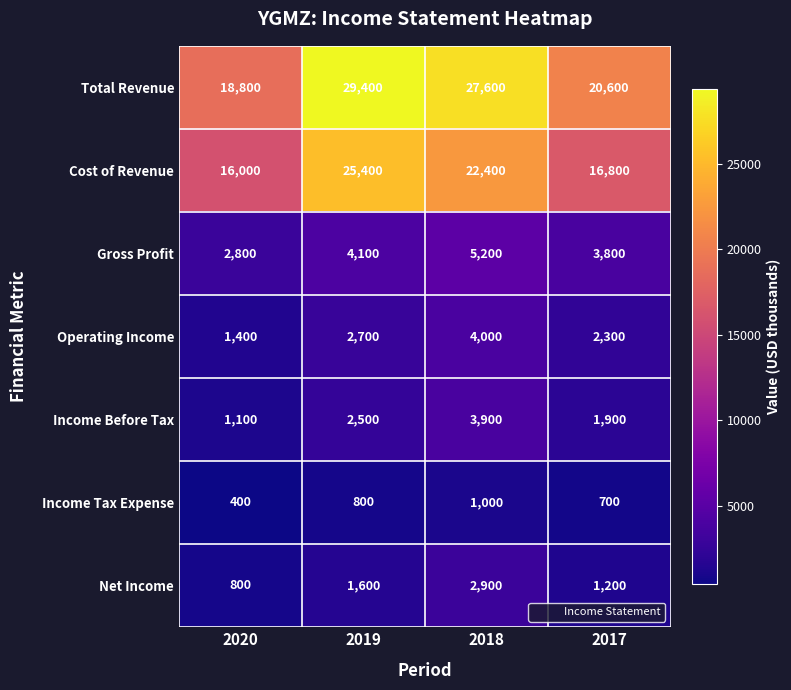

Which series has the widest spread of values?

Total Revenue